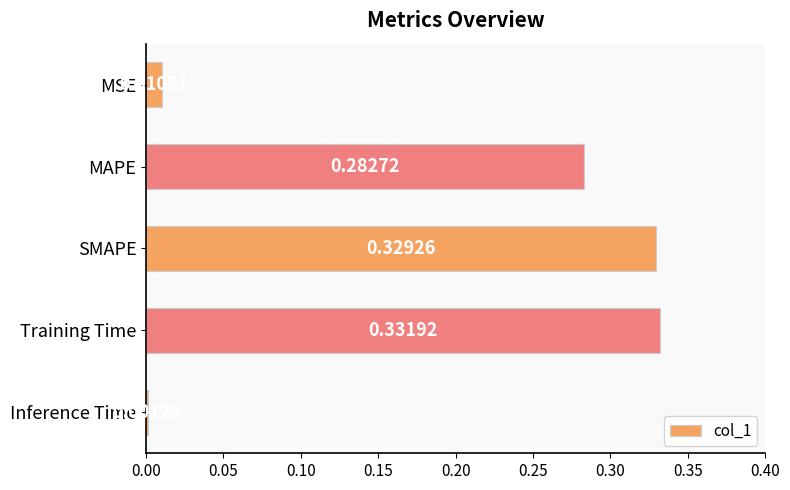

What is the label of the 2nd bar from the top?

MAPE